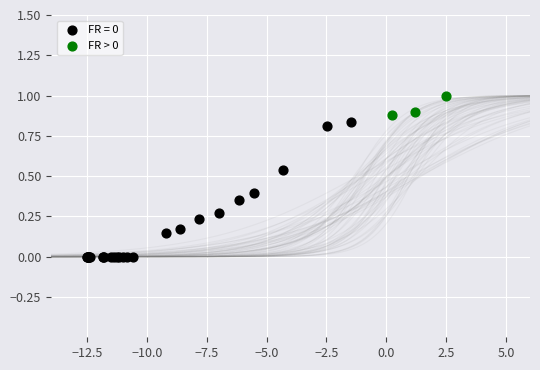

Which series contains the highest Y value?

FR > 0